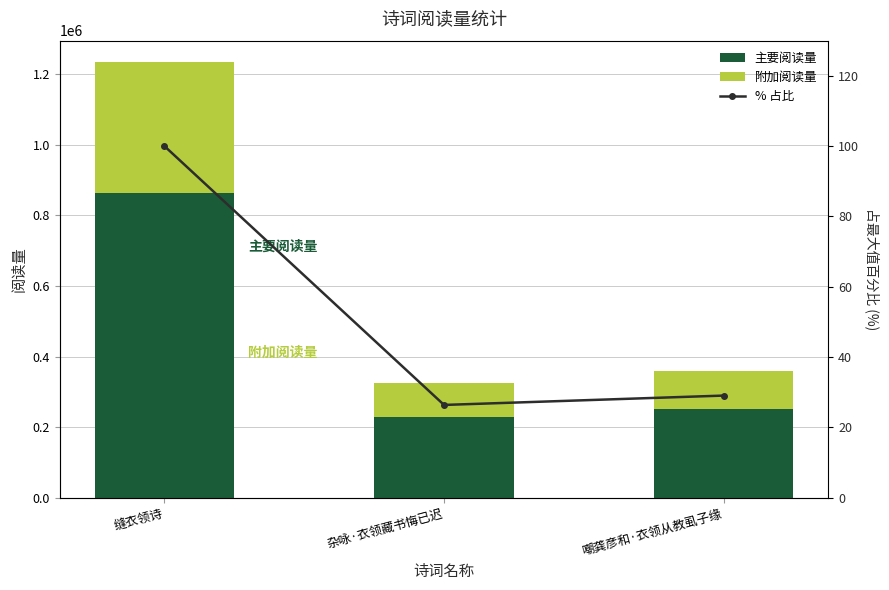

What position from the left is 杂咏·衣领藏书悔已迟?

2